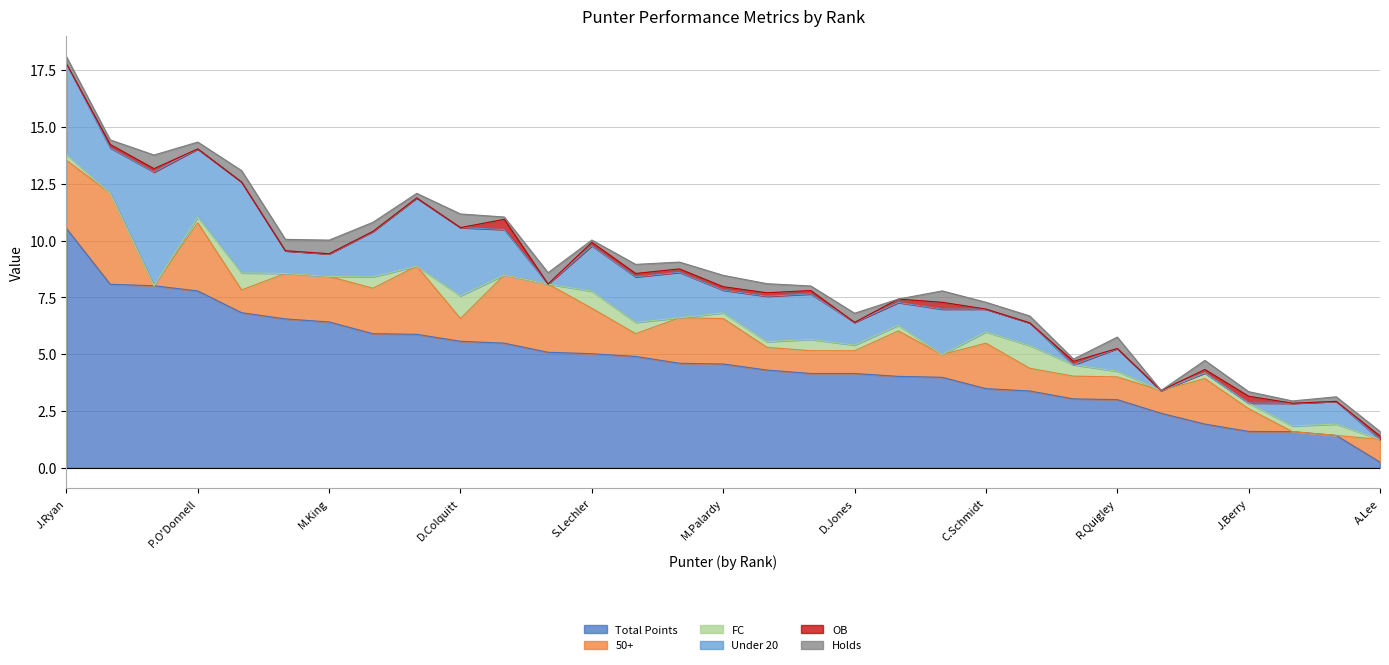

What is the difference between the highest and lowest values at K.Redfern?

2.4